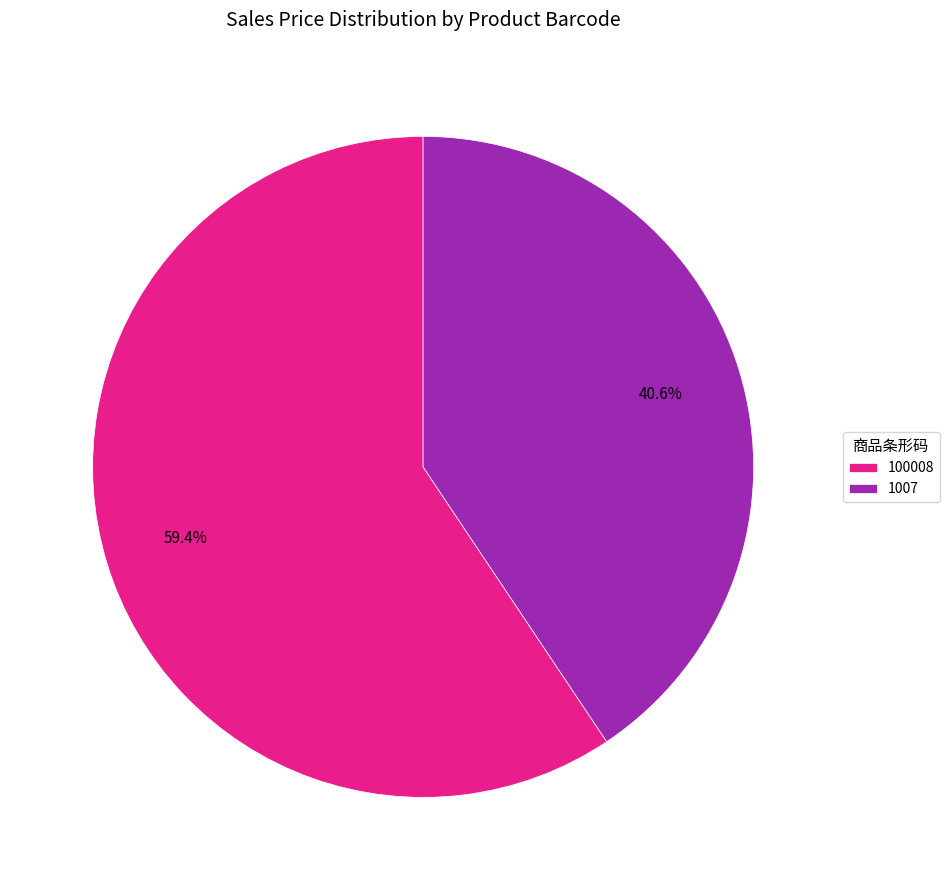

The 100008 slice represents 59% of the pie. True or false?

True